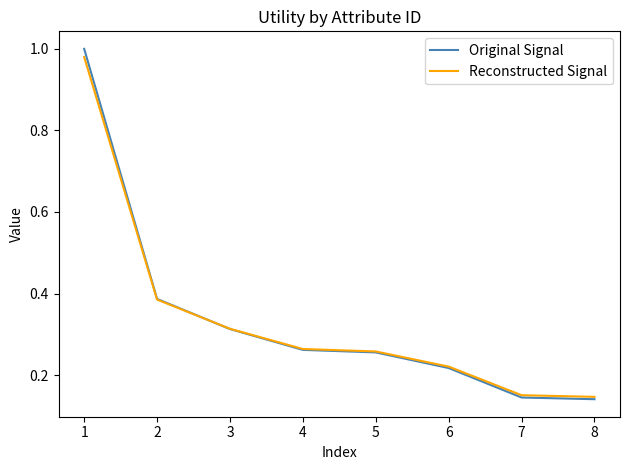

How many Original Signal values are between 0 and 1?

8